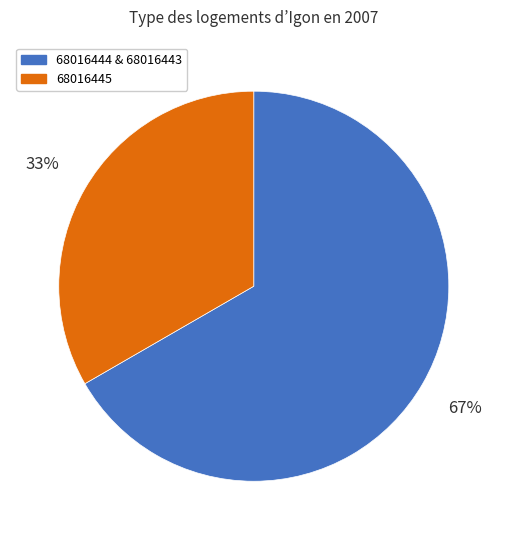

To the nearest percent, what percentage of the pie is 68016445?

33%